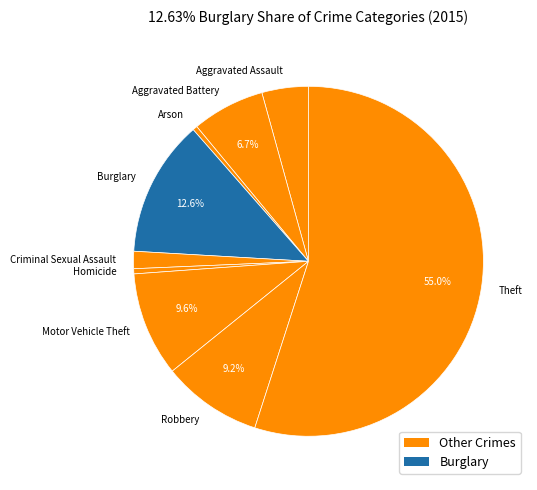

Is Theft the majority of the pie?

Yes